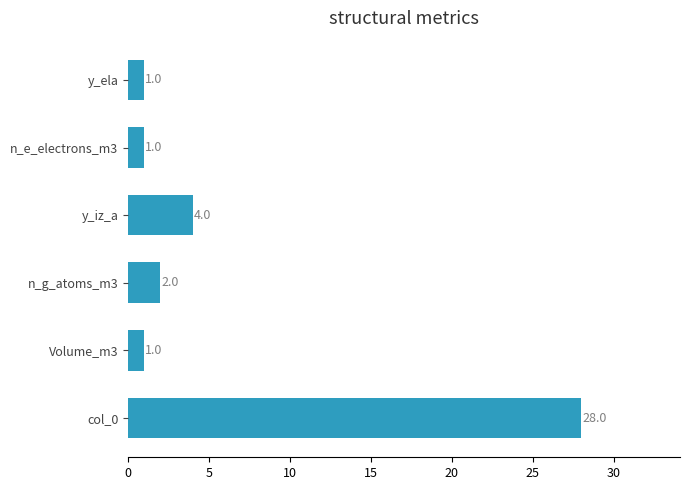

Reading bottom to top, extract all data points from this chart.

col_0=28	Volume_m3=1	n_g_atoms_m3=2	y_iz_a=4	n_e_electrons_m3=1	y_ela=1